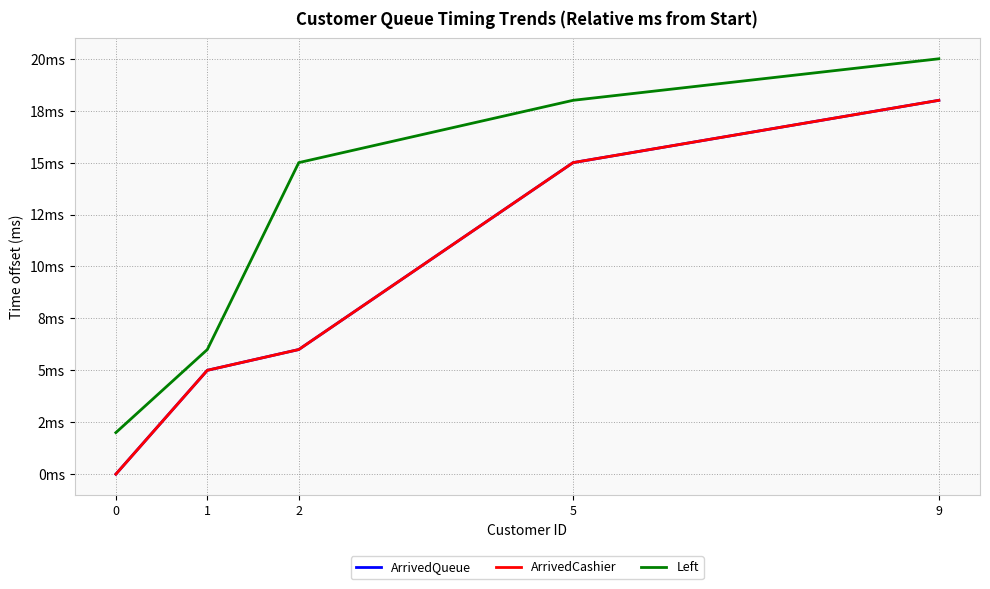

Reading left to right, list all the values displayed in this chart.

ArrivedQueue: 0	5	6	15	18
ArrivedCashier: 0	5	6	15	18
Left: 2	6	15	18	20